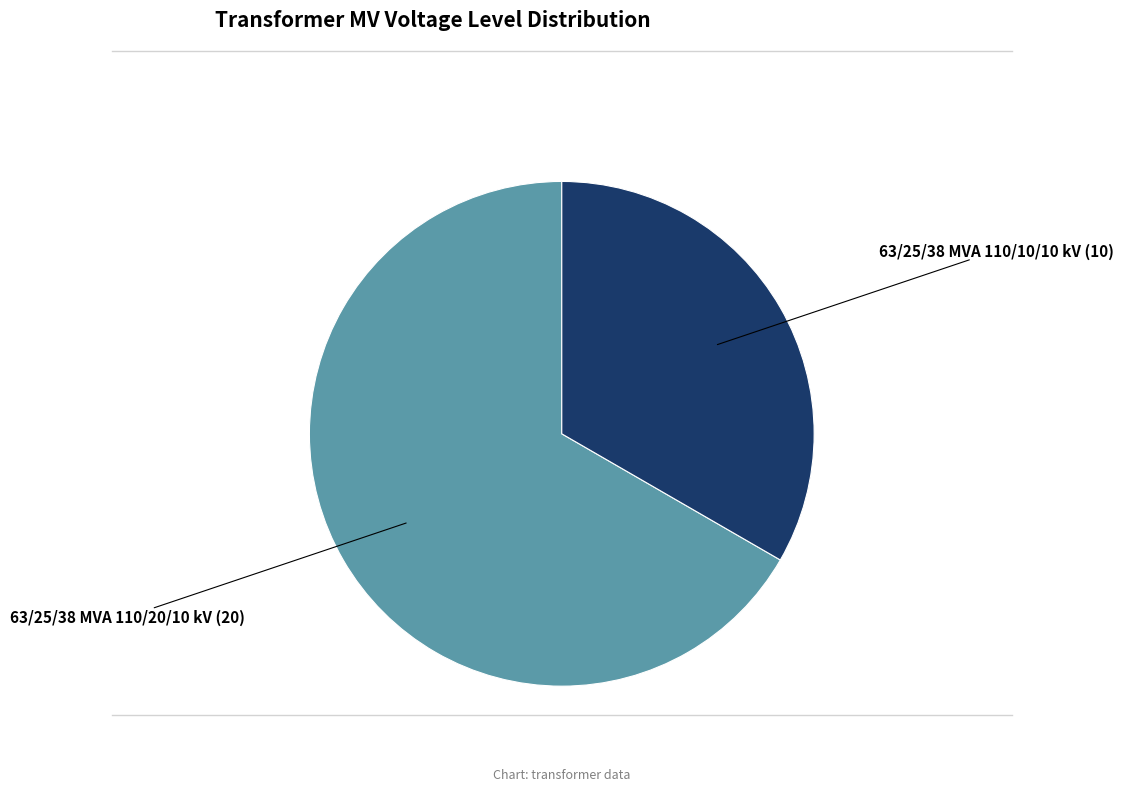

Rank the categories by value from lowest to highest.

63/25/38 MVA 110/10/10 kV, 63/25/38 MVA 110/20/10 kV